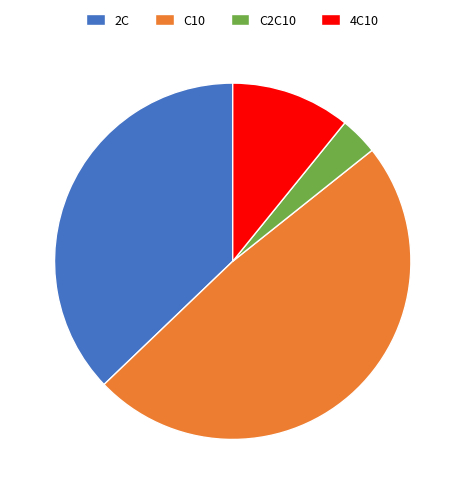

Approximately how many times larger is the value at 4C10 compared to 2C?

0.3